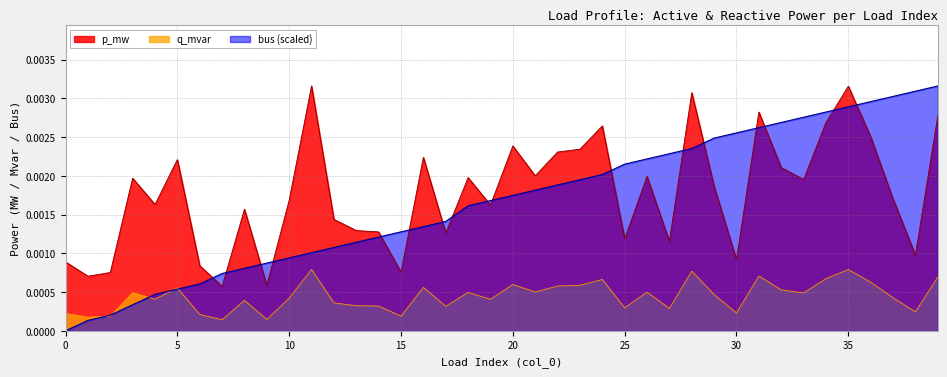

How many lines are shown in the chart?

3